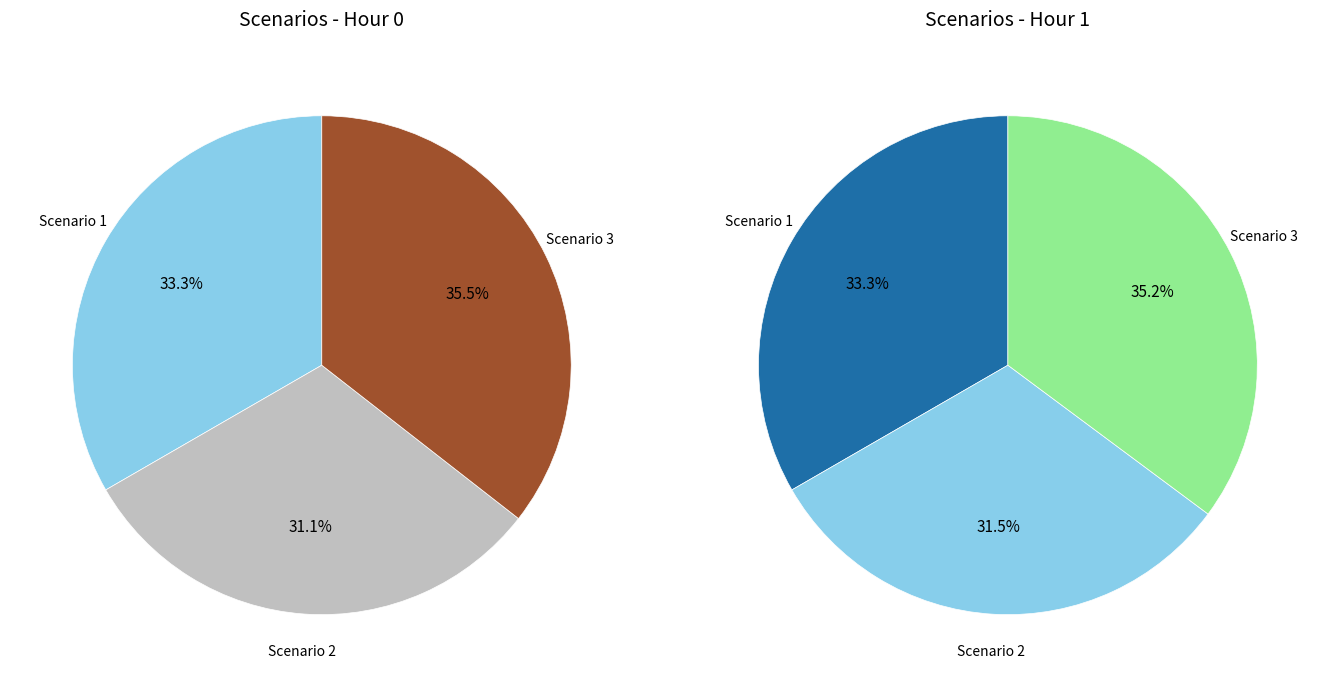

Does 3 account for over 50% of the chart?

No